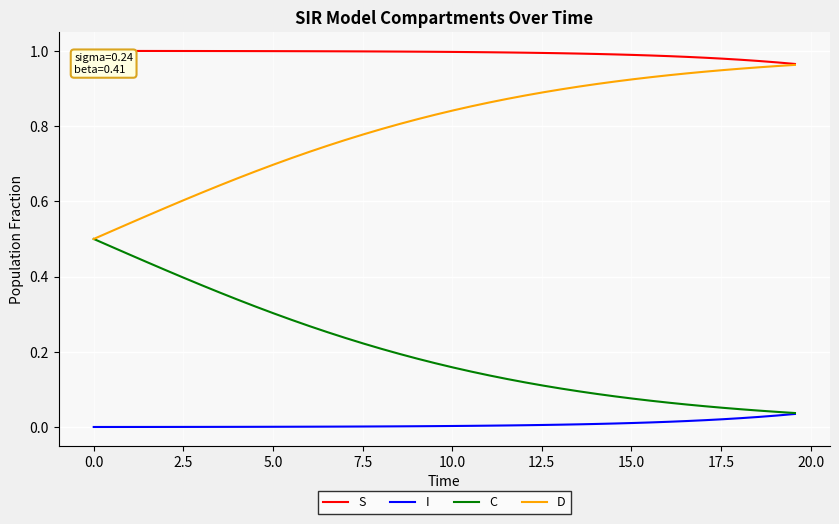

Rank the series by their average value, from highest to lowest.

S, D, C, I